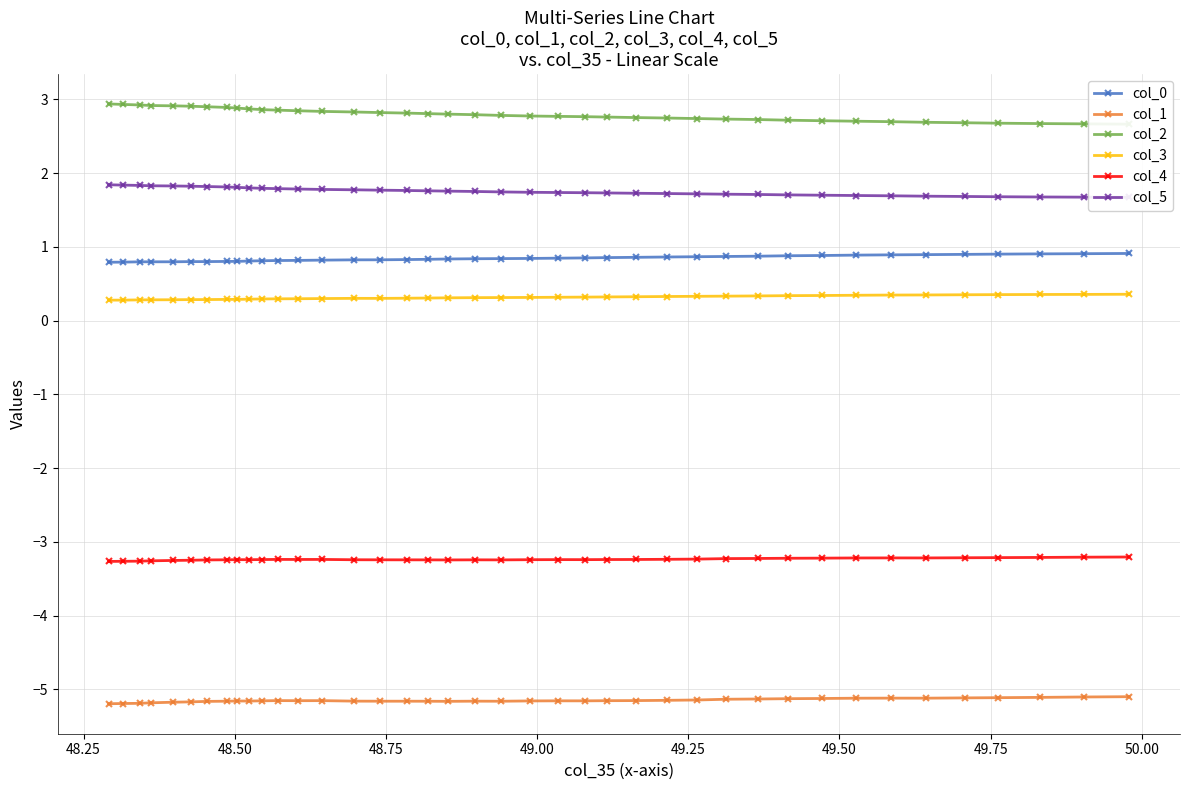

What is the maximum value for col_0?

0.9